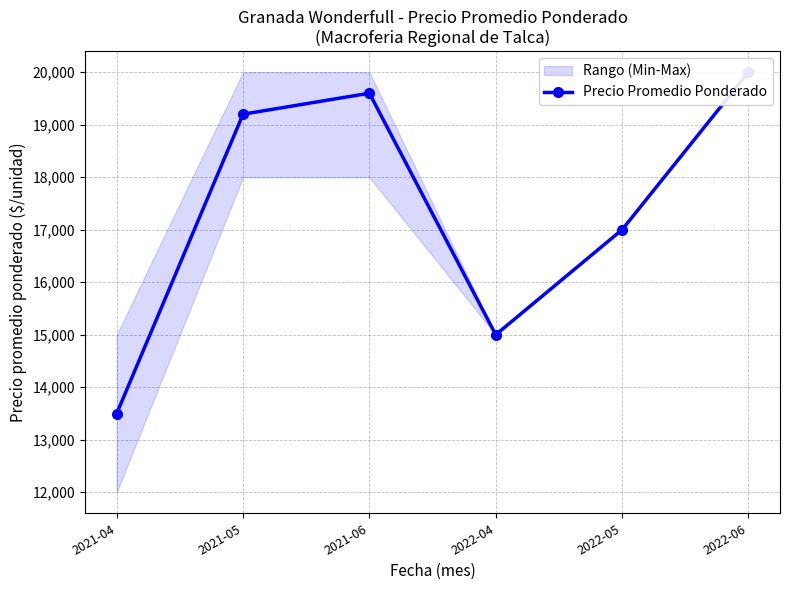

How many interior local valleys (lower than both neighbors) does the data have?

1